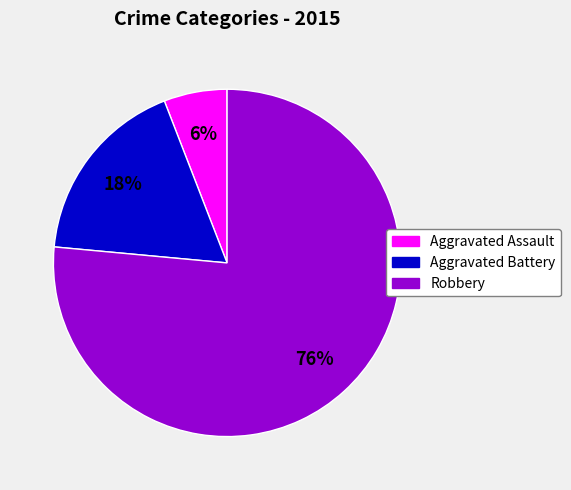

Do Aggravated Assault and Aggravated Battery together represent more than half of the pie?

No